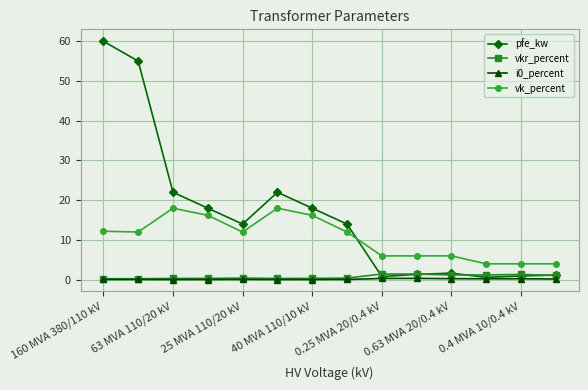

What is the maximum value for vkr_percent?

1.4